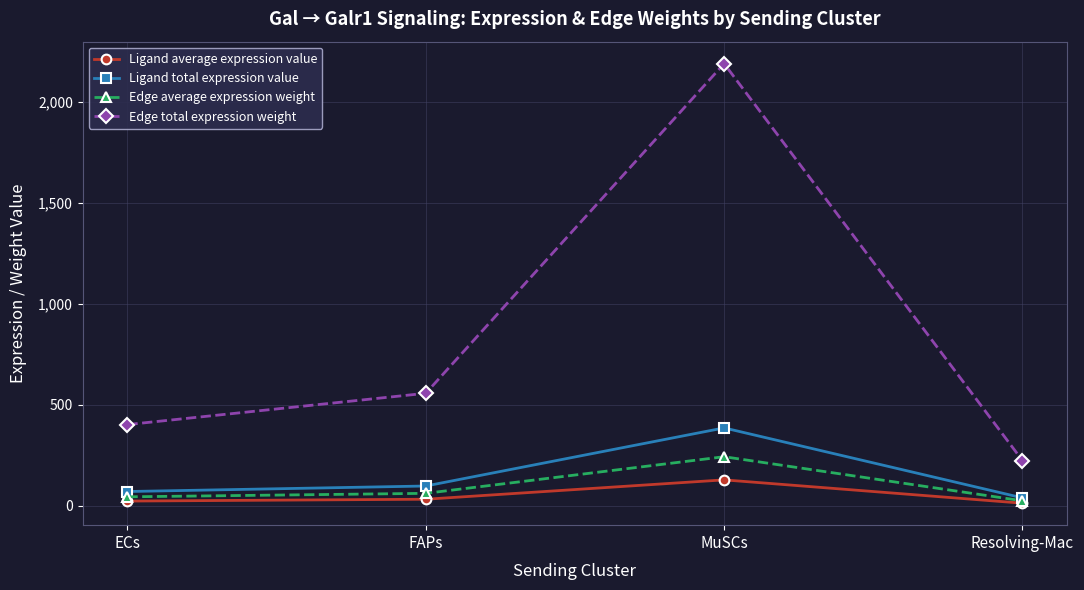

Which series has the largest range (max minus min)?

Edge total expression weight